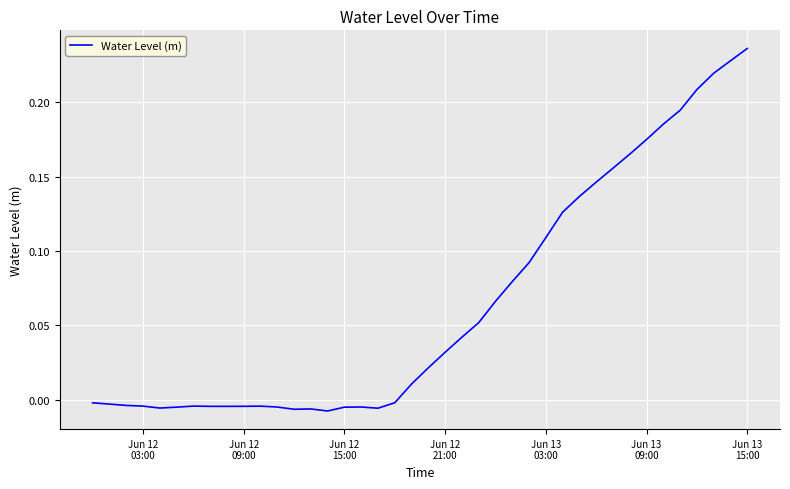

How many negative values are there?

19